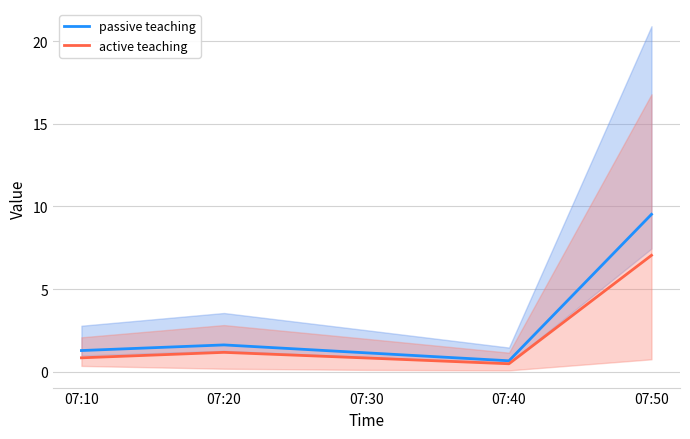

Reading left to right, list all the values displayed in this chart.

passive teaching: 1.3	1.6	1.1	0.7	9.5
active teaching: 0.8	1.2	0.8	0.5	7.0